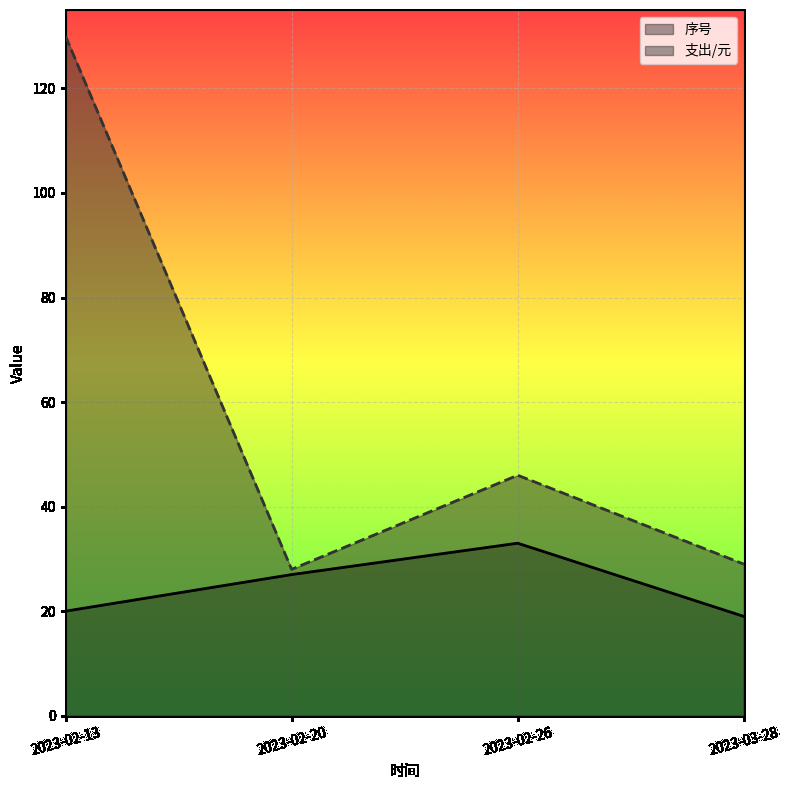

What is the sum of all 序号 values?

99